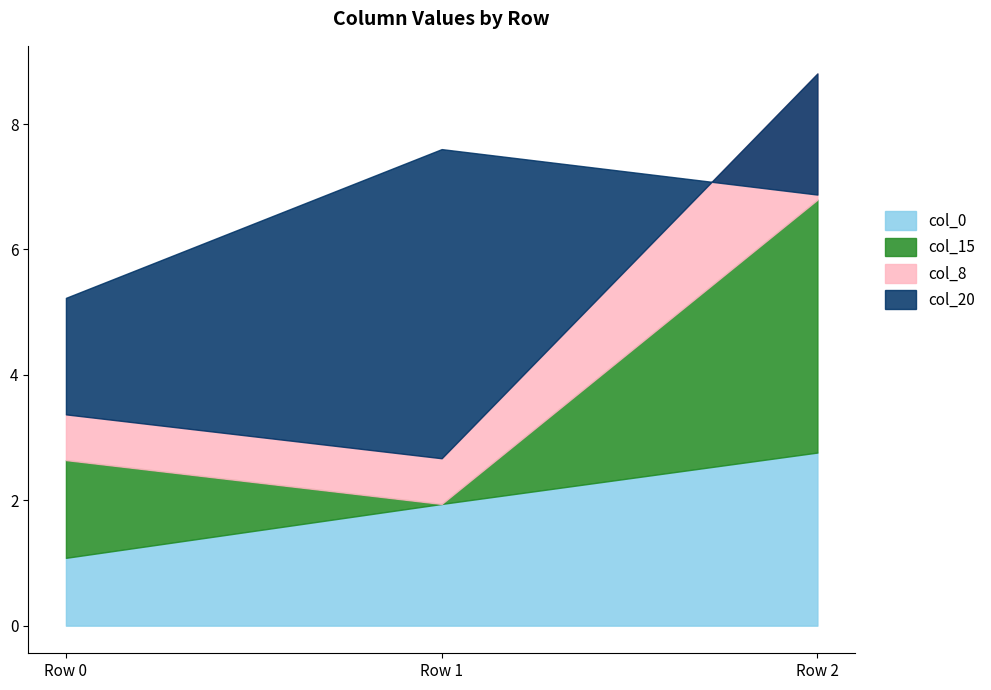

What is the lowest value of the col_0 series?

1.1